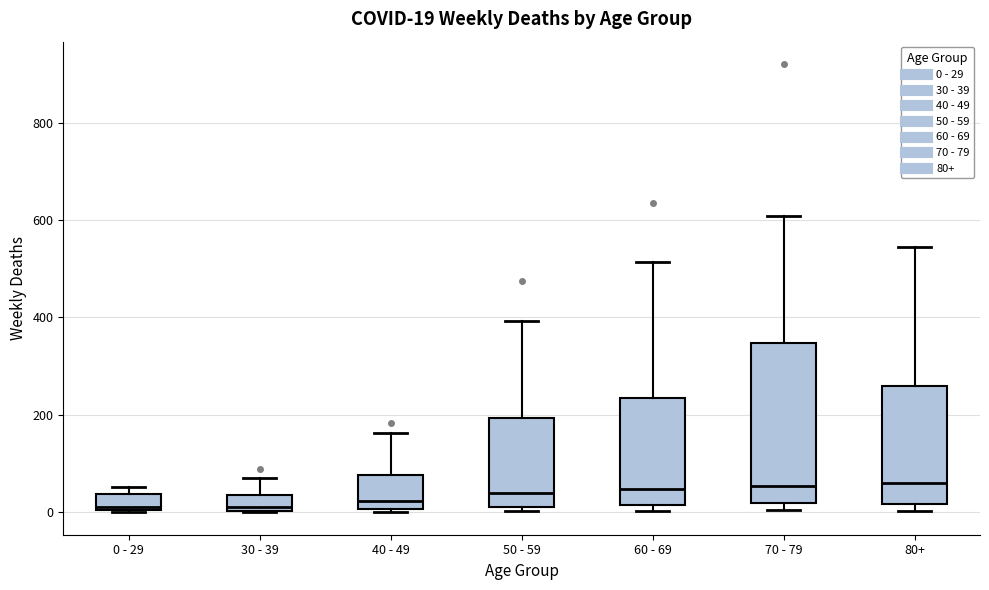

Comparing the boxes themselves (not the whiskers), which one is the tallest?

70 - 79